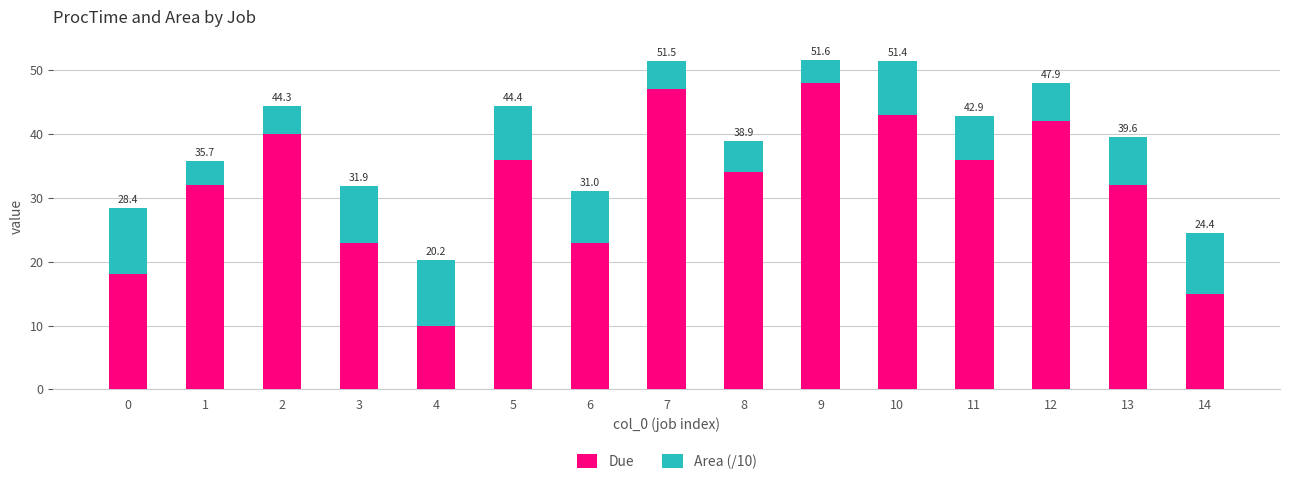

What is the total value across all series at 2?

44.3